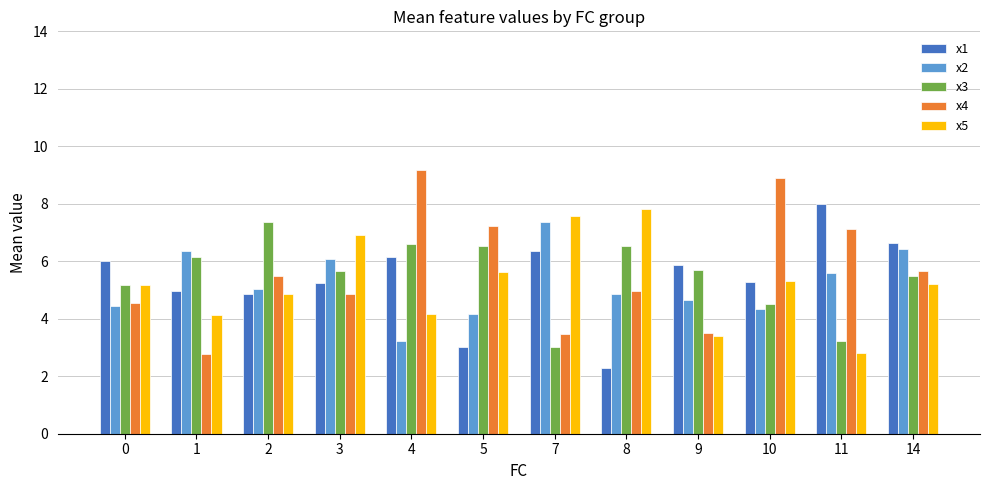

What is the sum of the x4 values at 0 and 9?

8.0